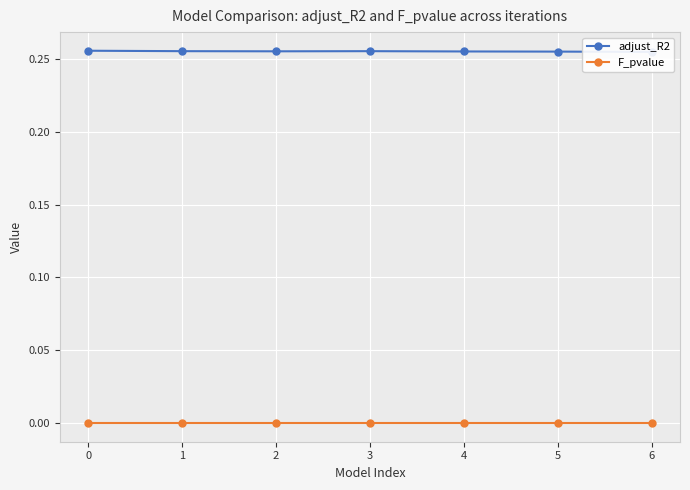

What is the sum of the adjust_R2 values at 3 and 0?

0.5